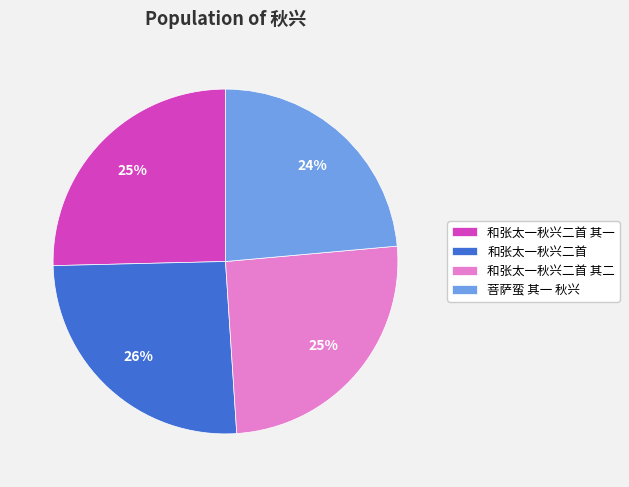

The 和张太一秋兴二首 其二 slice represents 18% of the pie. True or false?

False